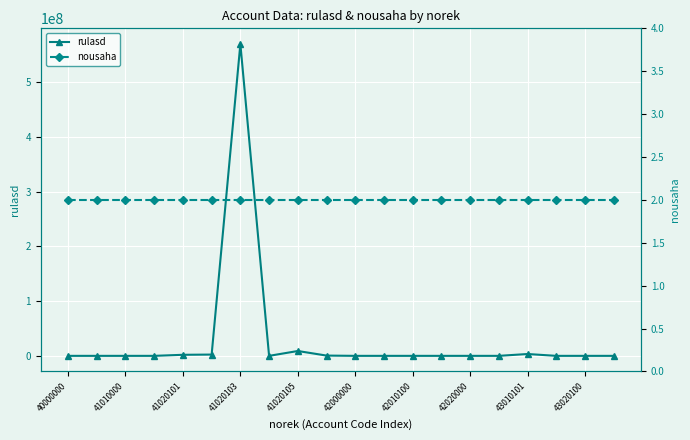

True or false: nousaha and rulasd intersect in this chart.

True